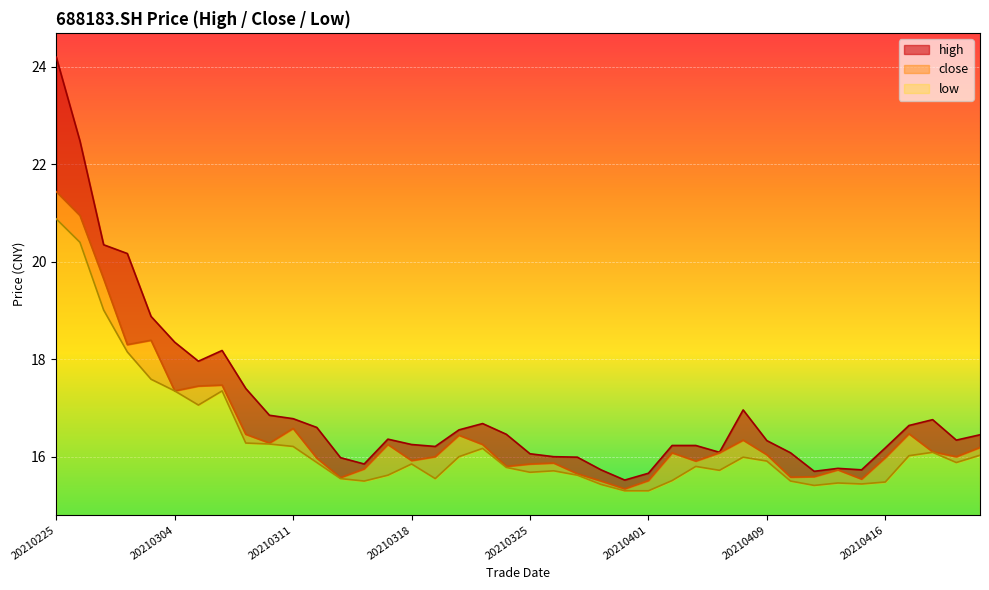

How many lines are shown in the chart?

3